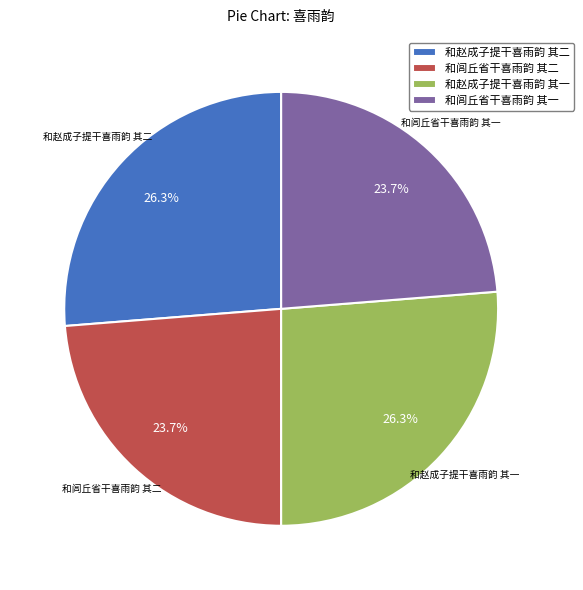

Is 和赵成子提干喜雨韵 其一 the majority of the pie?

No